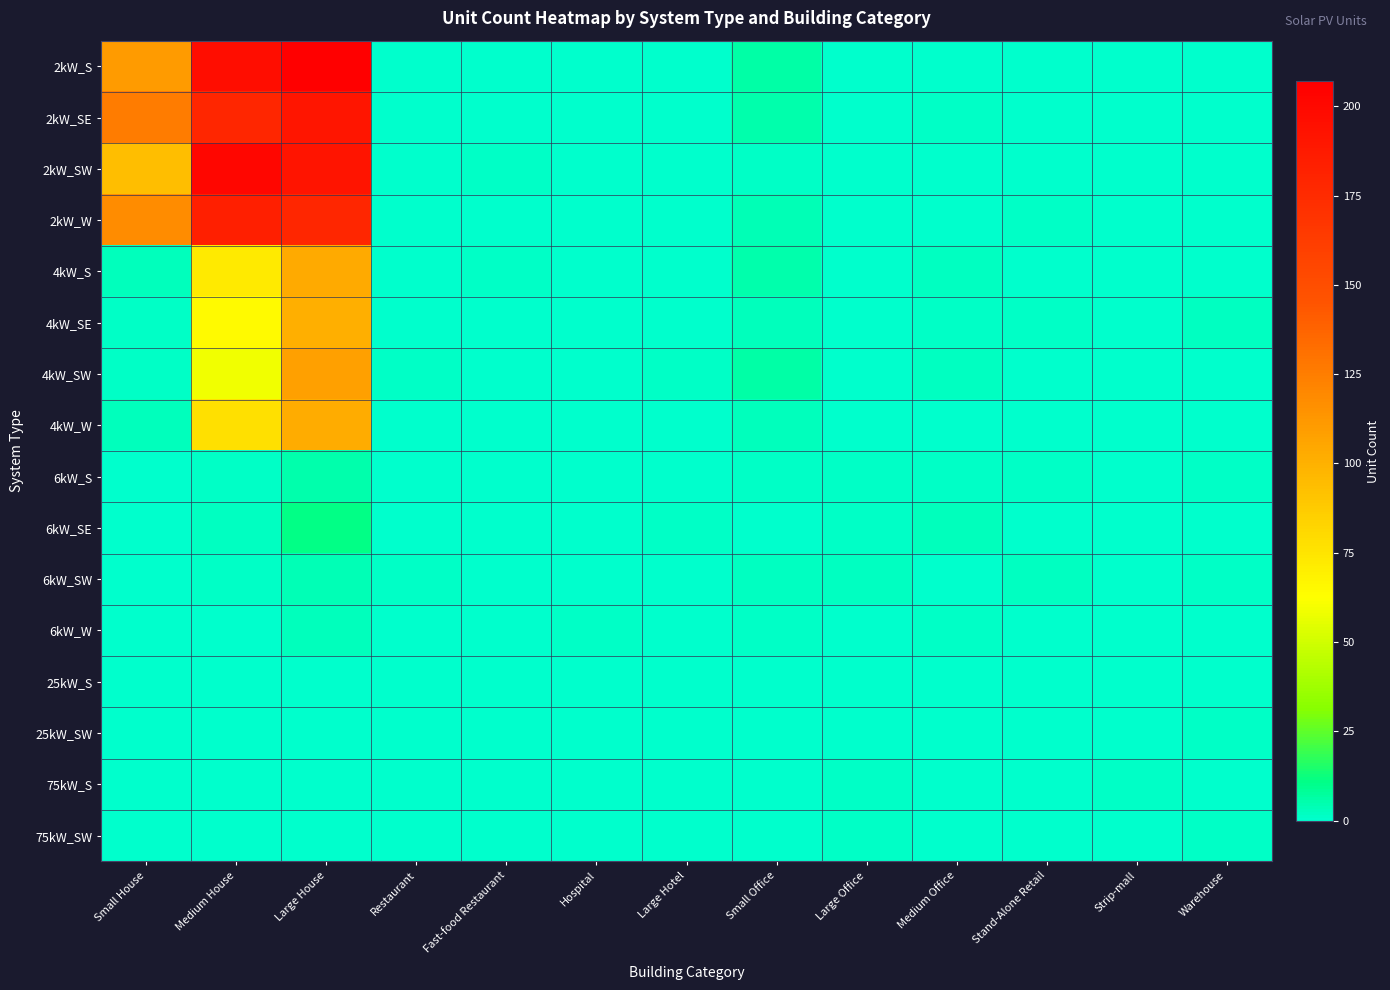

Which has a higher value, Large Office or Medium Office?

Large Office